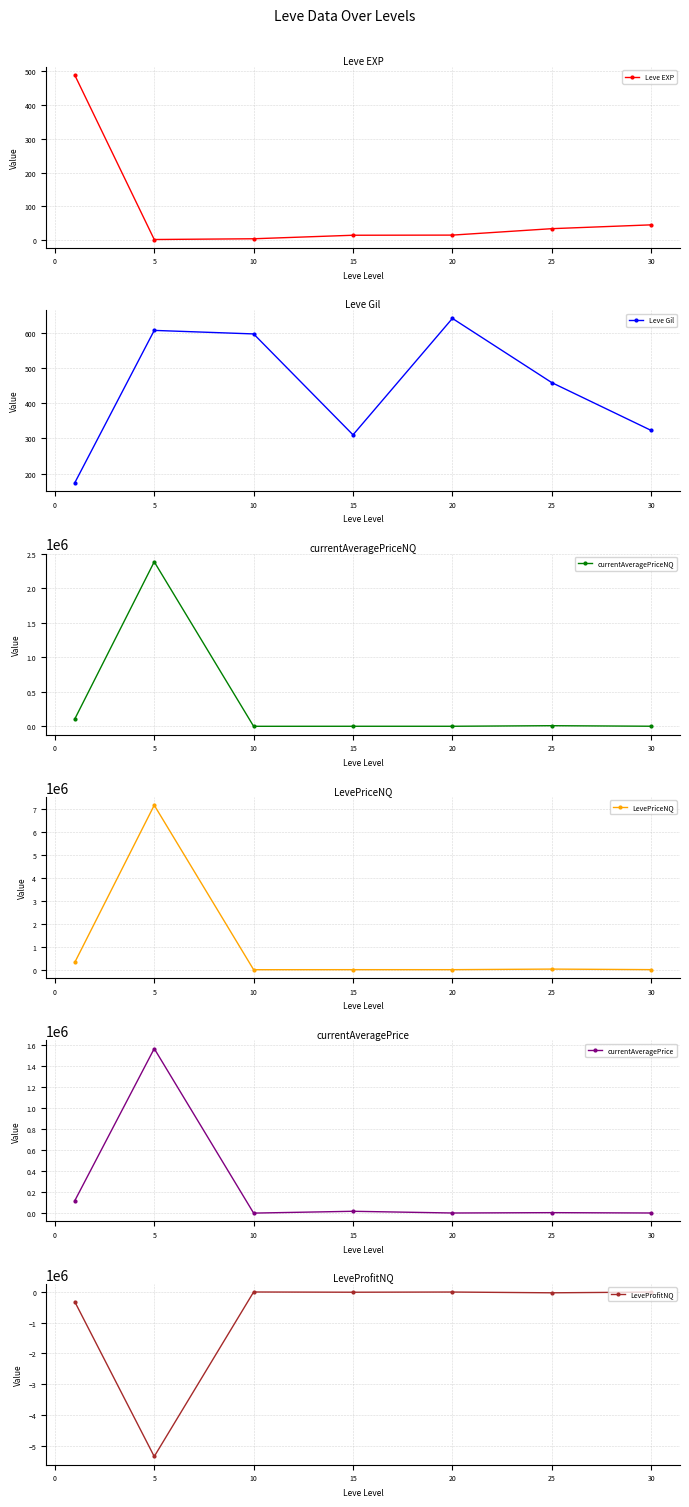

What is the average value of the LeveProfitNQ series?

-816759.6